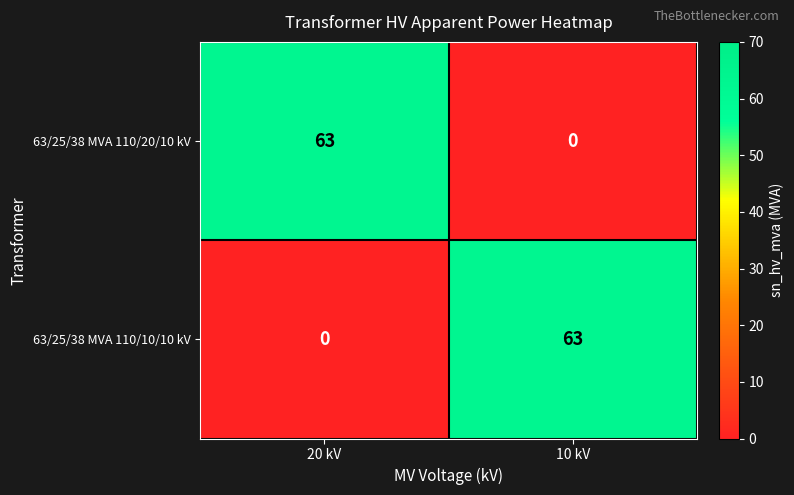

True or false: 63/25/38 MVA 110/20/10 kV has a value of -24 at 10 kV.

False